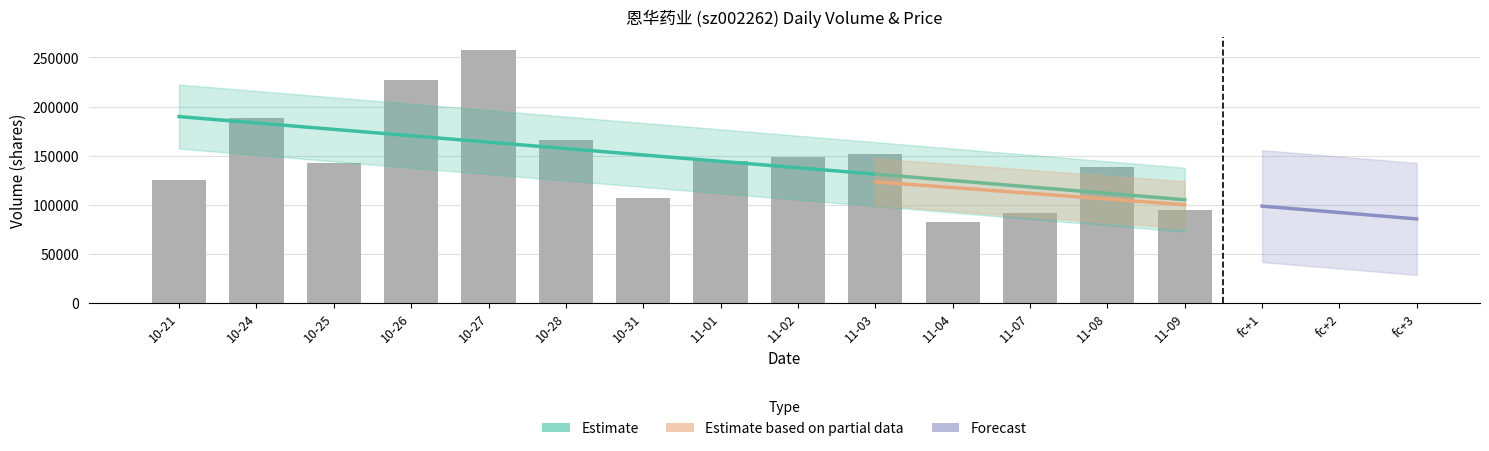

Rank the categories by volume value from highest to lowest.

2022-10-27, 2022-10-26, 2022-10-24, 2022-10-28, 2022-11-03, 2022-11-02, 2022-11-01, 2022-10-25, 2022-11-08, 2022-10-21, 2022-10-31, 2022-11-09, 2022-11-07, 2022-11-04